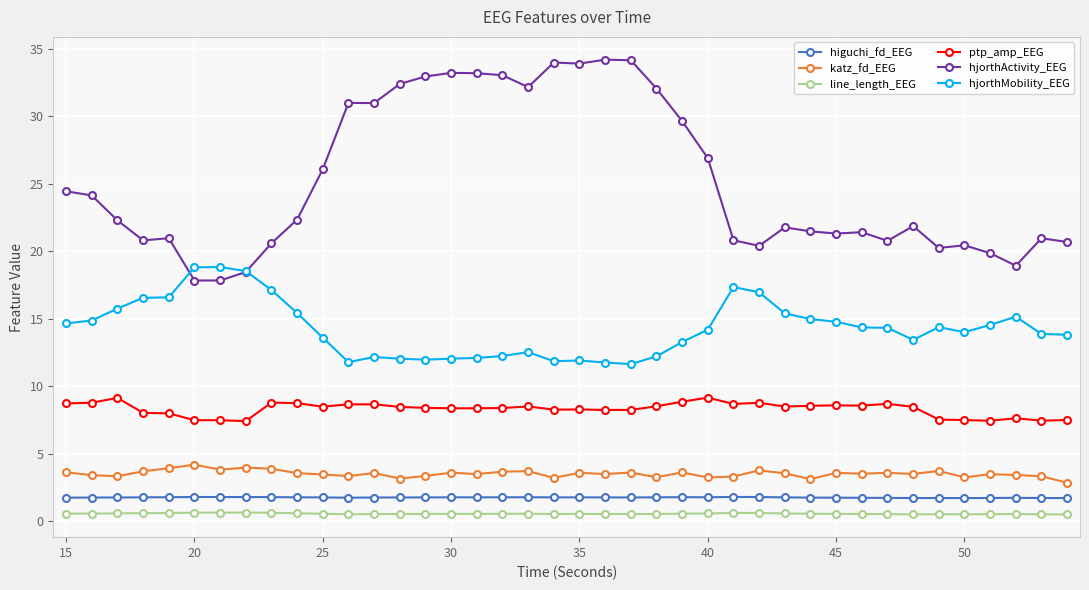

True or false: hjorthActivity_EEG and ptp_amp_EEG intersect in this chart.

False